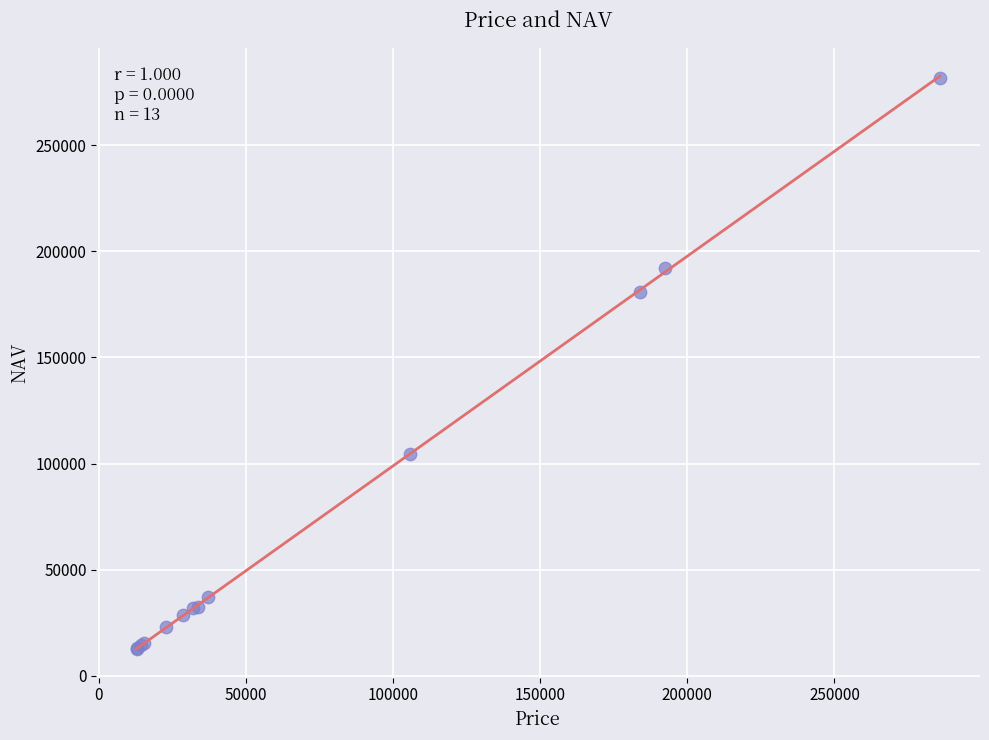

What Y value in the scatter plot is closest to 147245?

180834